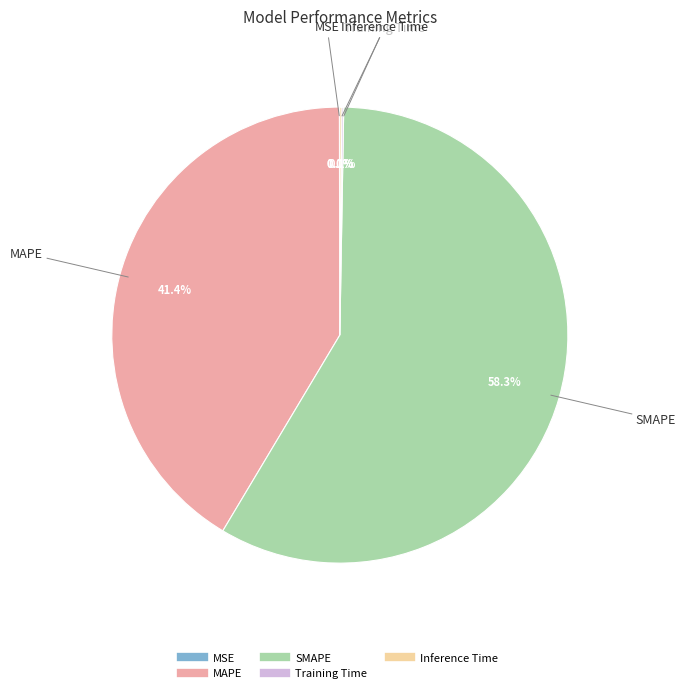

Which slice is the largest?

SMAPE